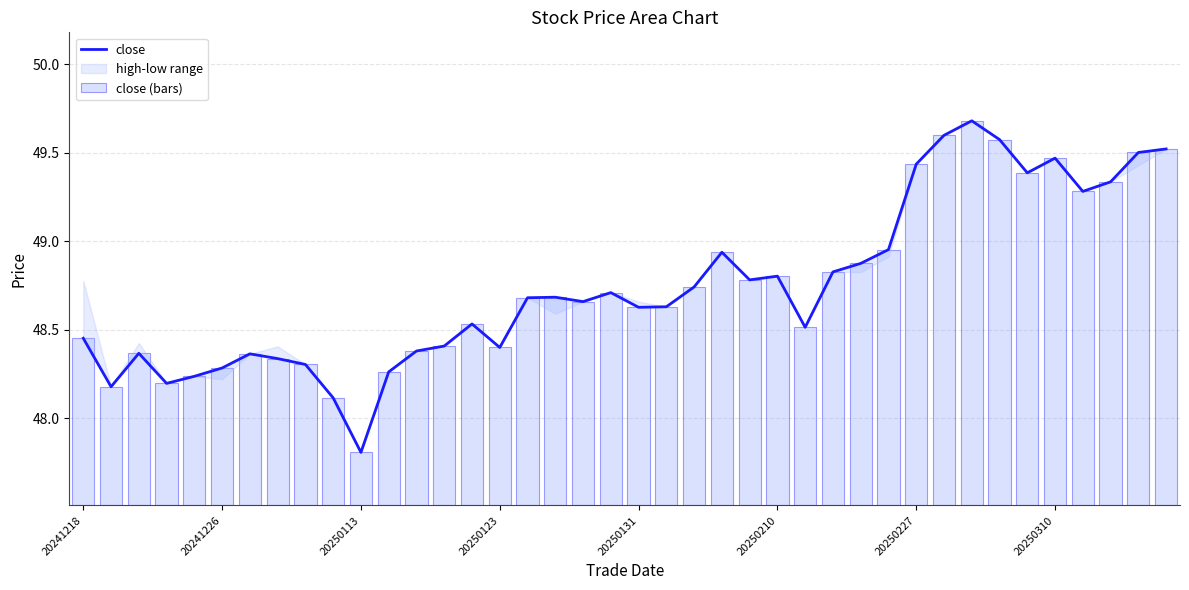

The value of close at 38 is 78.2. True or false?

False